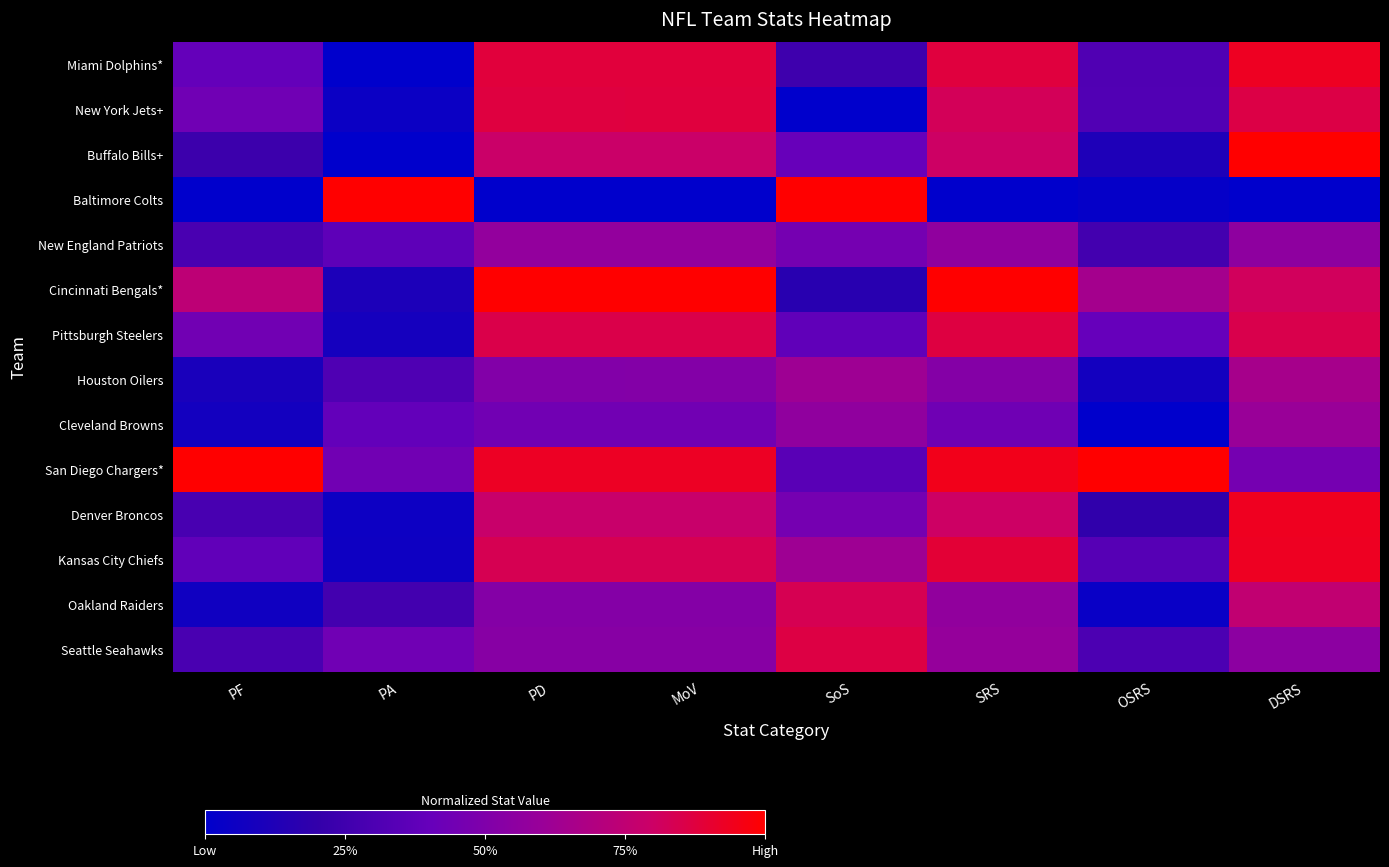

Rank the series by their maximum value, from highest to lowest.

Cincinnati Bengals*, Baltimore Colts, San Diego Chargers*, Buffalo Bills+, Denver Broncos, Miami Dolphins*, Kansas City Chiefs, New York Jets+, Pittsburgh Steelers, Seattle Seahawks, Oakland Raiders, Houston Oilers, Cleveland Browns, New England Patriots